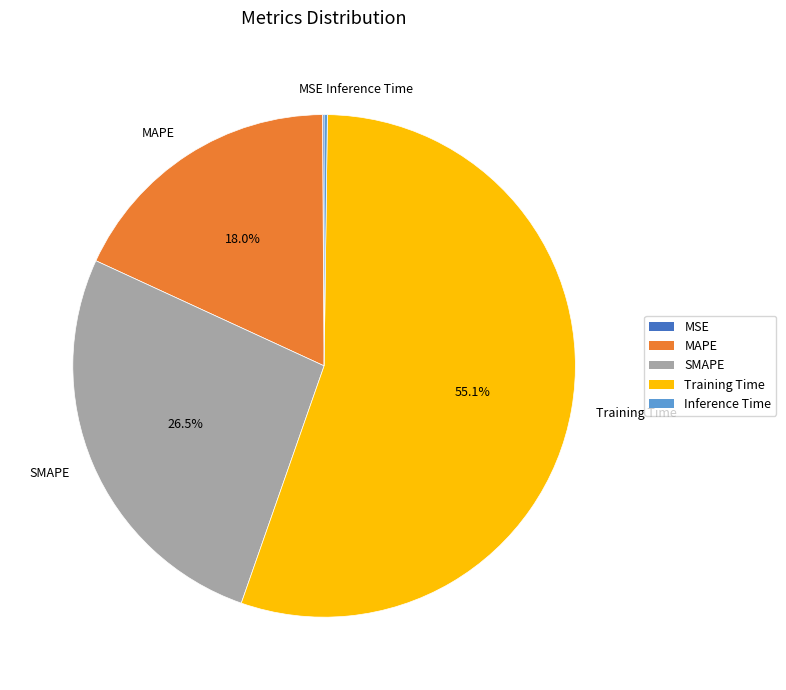

Combined, do SMAPE and MAPE account for over 50%?

No